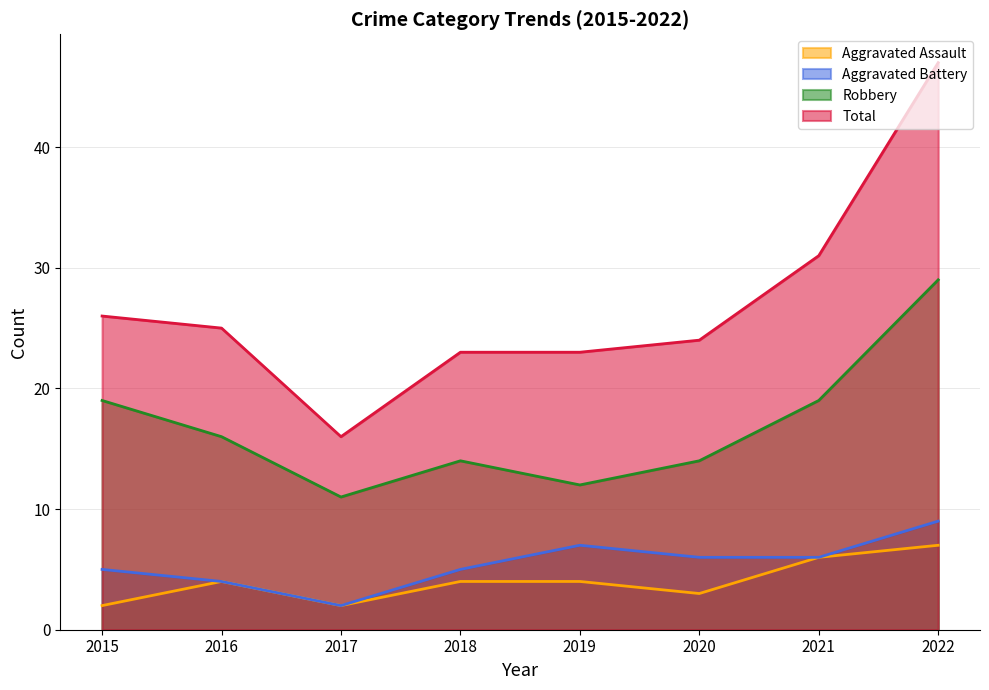

Which series has the largest range (max minus min)?

Total